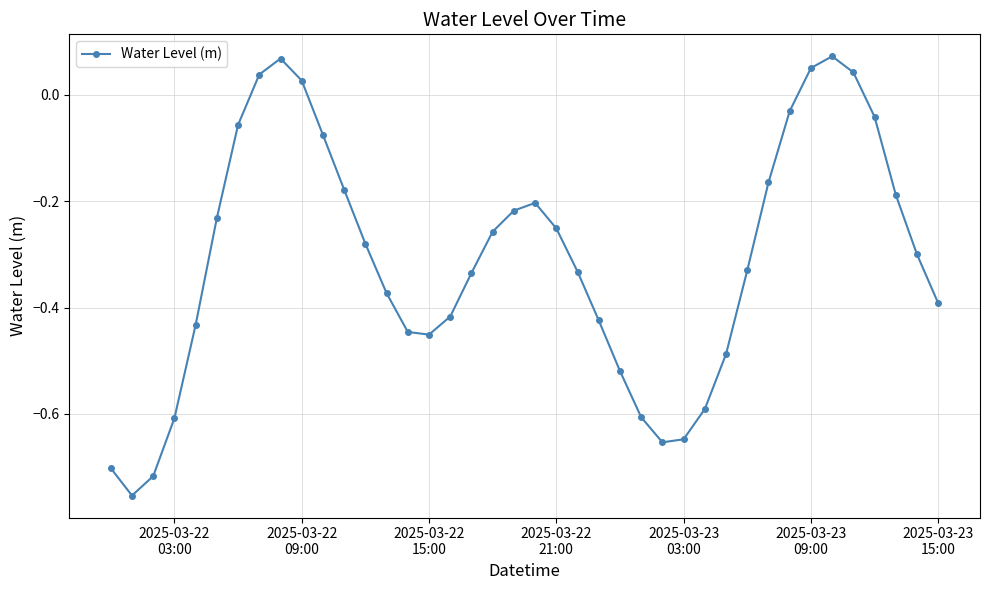

Does the chart display data point markers on the line(s)?

Yes